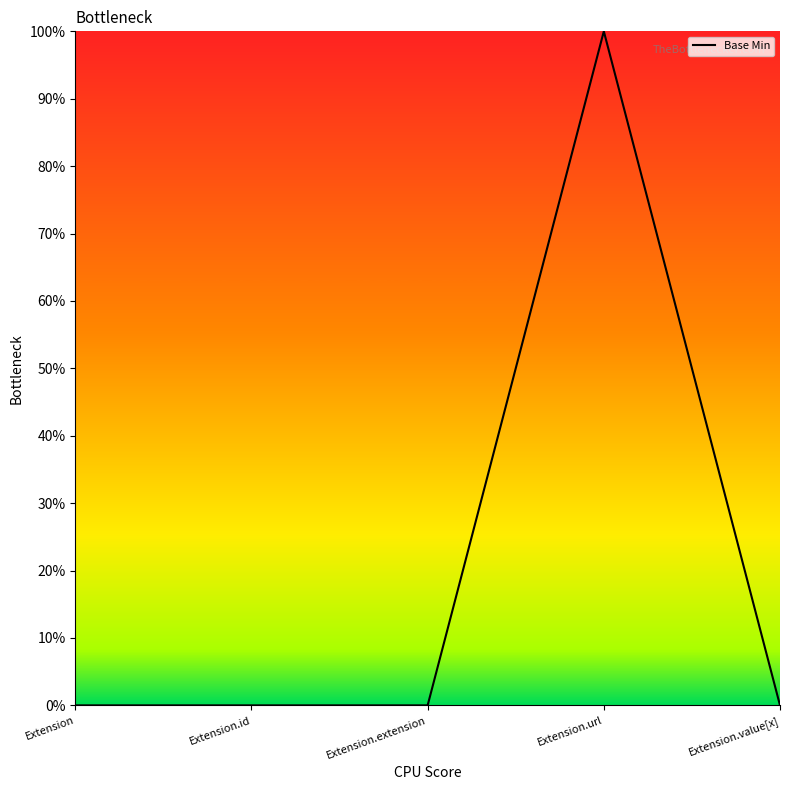

Count the values in the range 0 to 1.

5